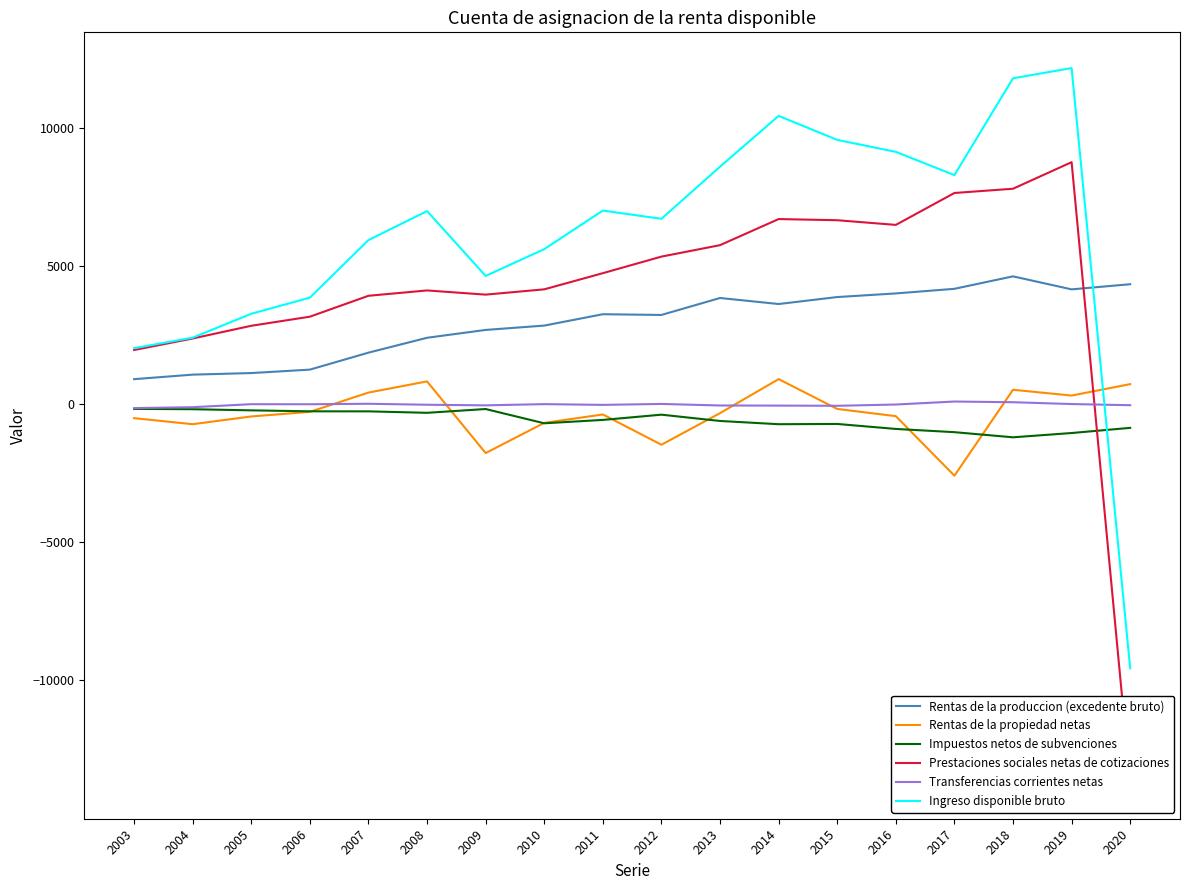

Is the value of Ingreso disponible bruto at 2015 greater than the value of Impuestos netos de subvenciones at 2016?

Yes